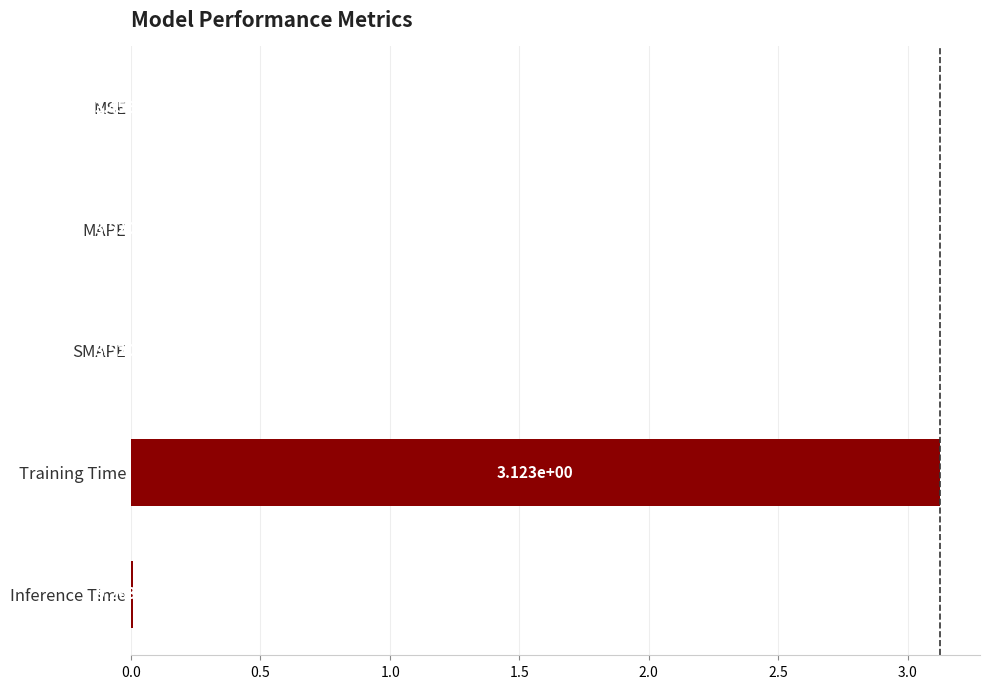

At which label is the value closest to 1?

Inference Time